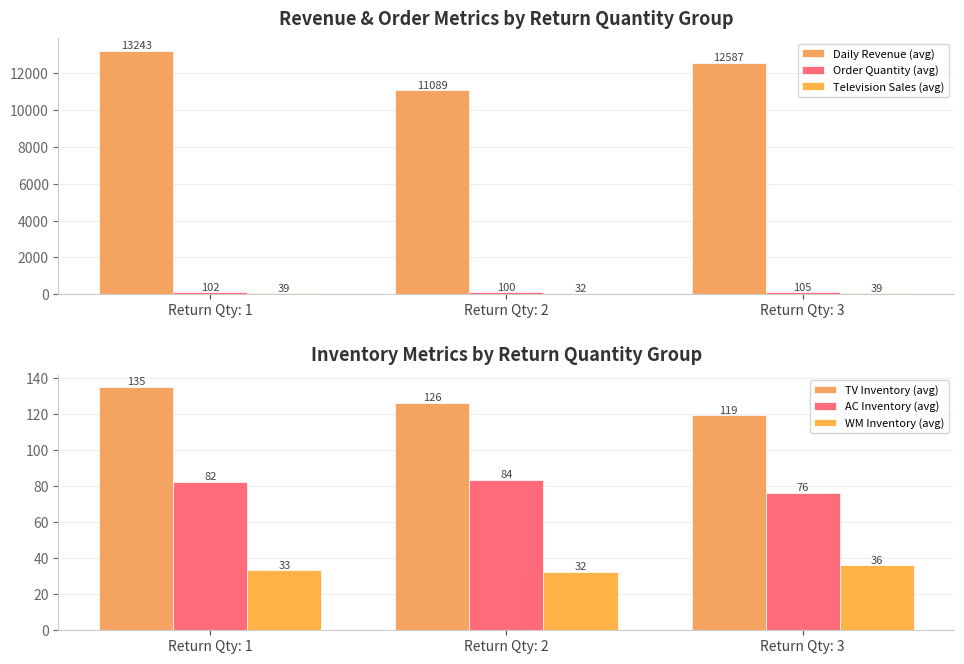

At which label does Television Sales (avg) reach its minimum?

Return Qty: 2